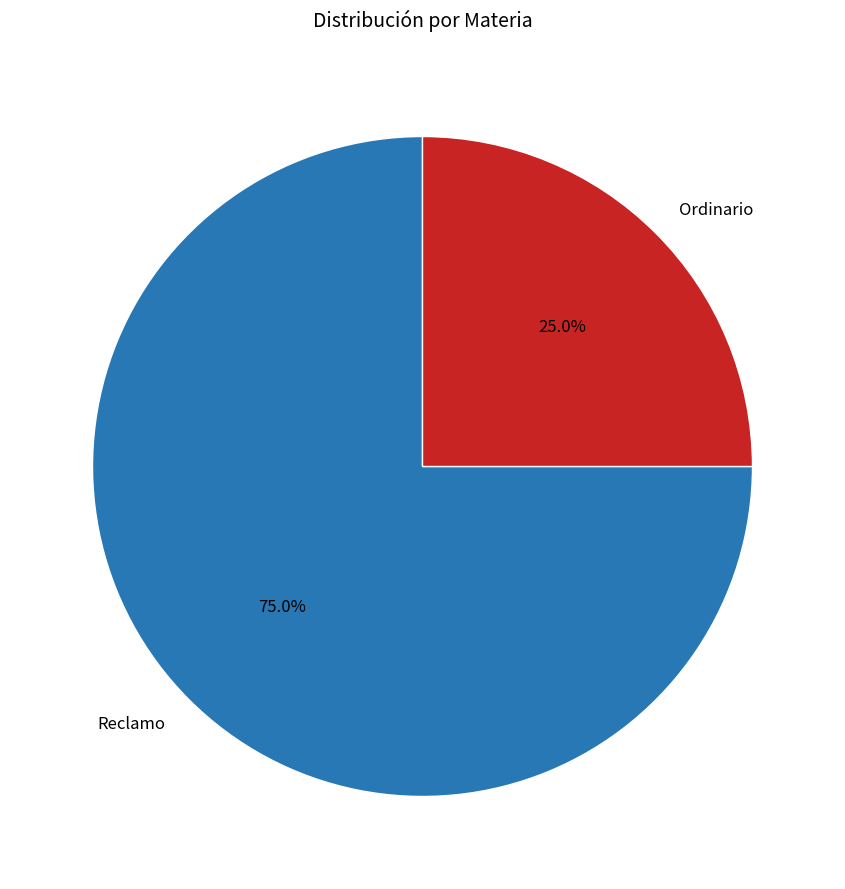

Does Reclamo account for over 50% of the chart?

Yes